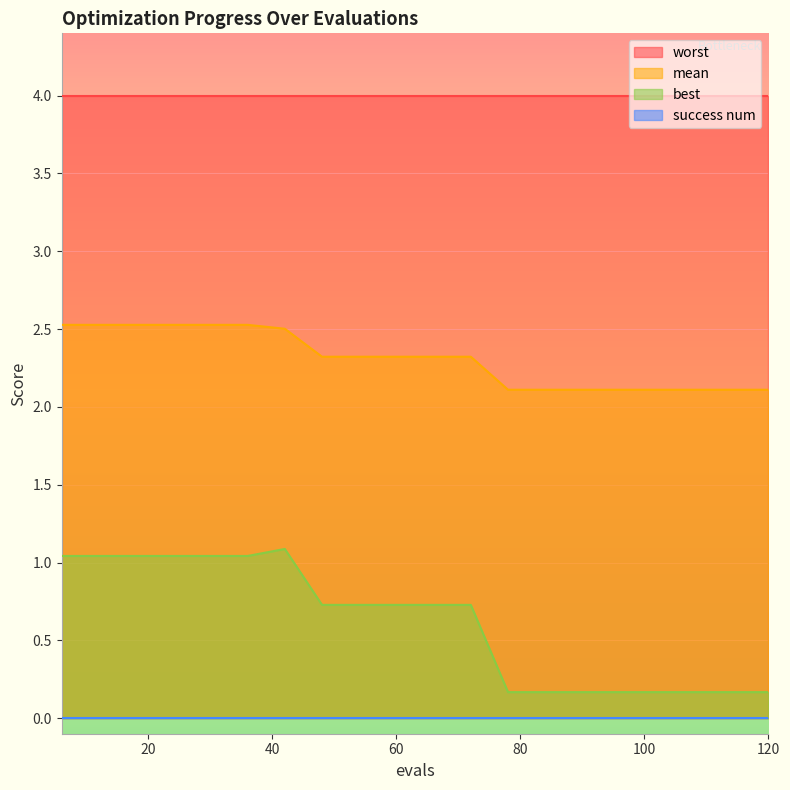

Between 11 and 40, which is larger?

40